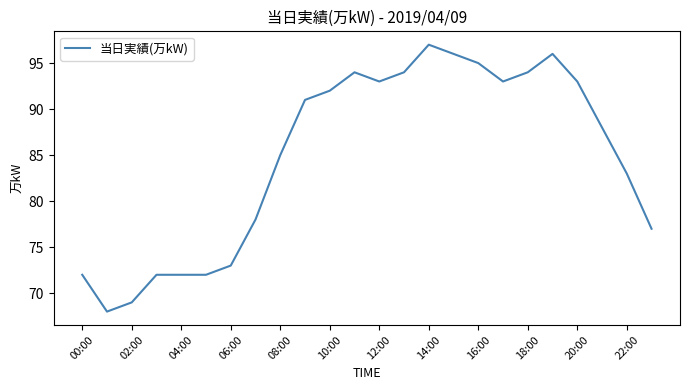

What is the maximum value shown in the chart?

97